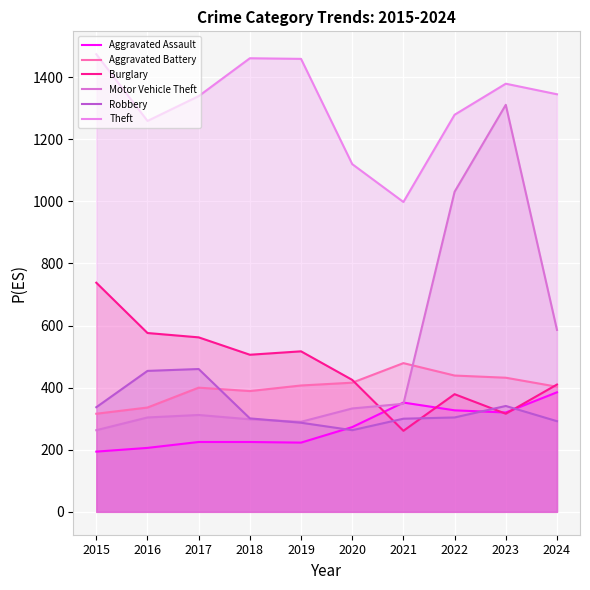

At which label does Aggravated Assault reach its minimum?

2015